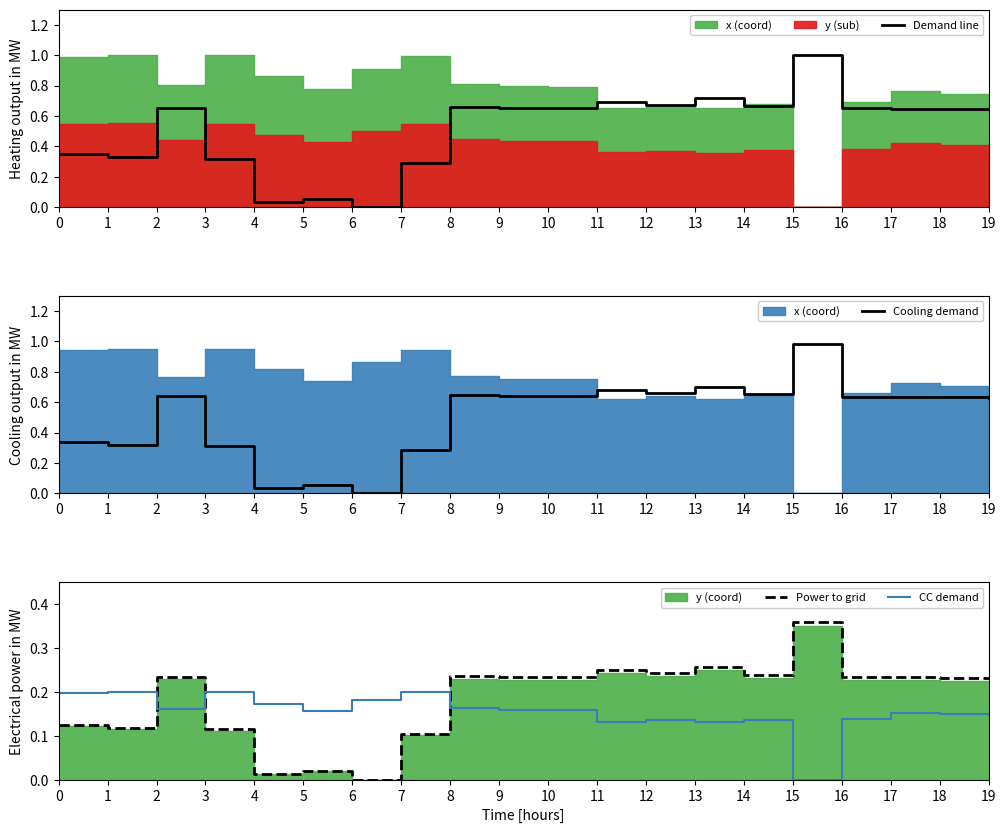

The CC demand series shows 0.2 at 5. True or false?

True